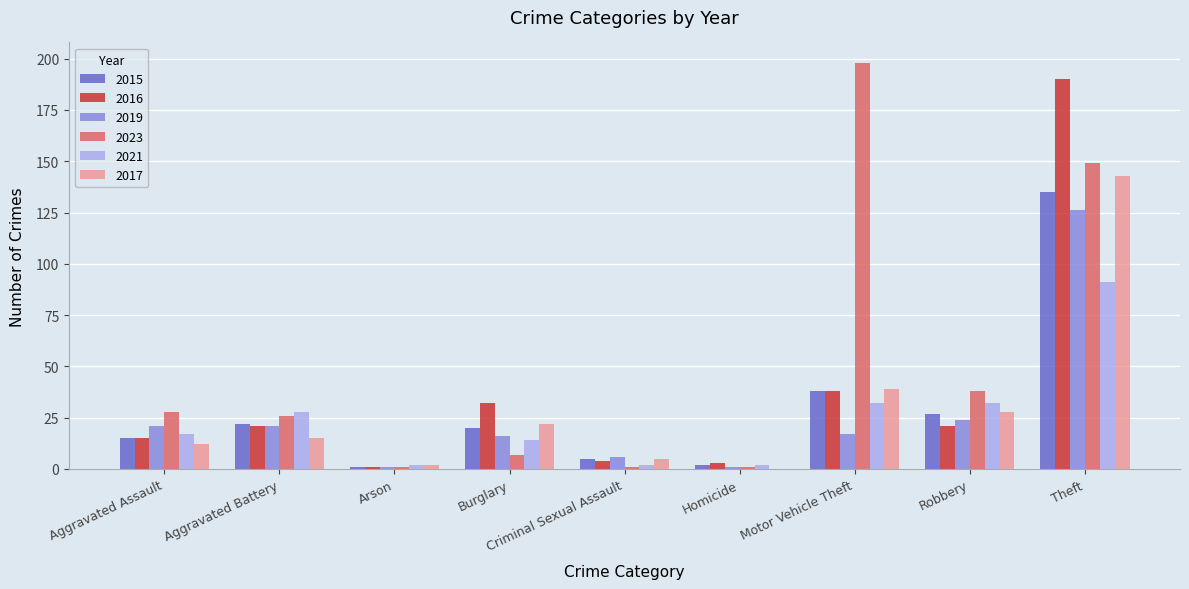

How many categories are shown in the chart?

9